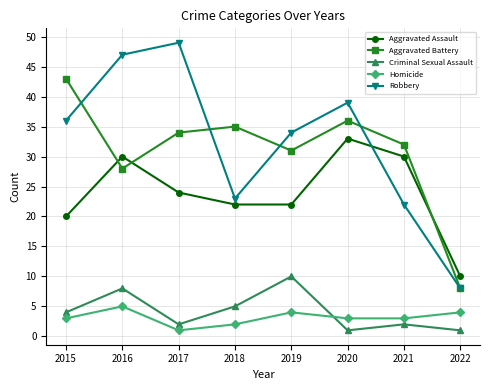

How many lines are shown in the chart?

5